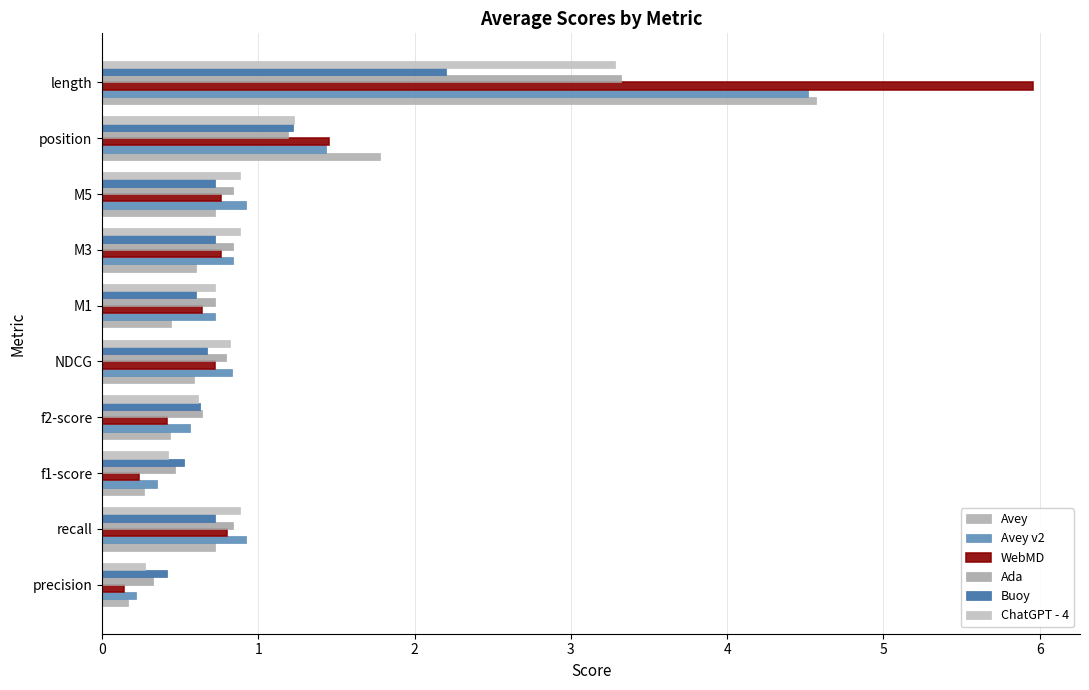

How many series are shown in this chart?

6